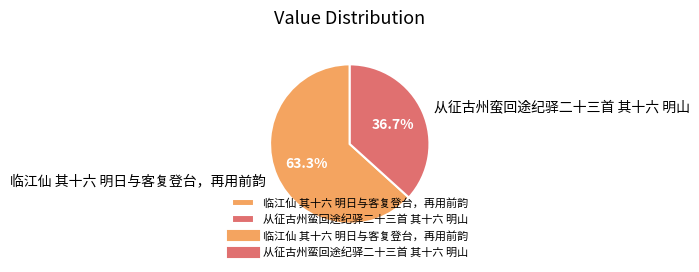

To the nearest percent, what portion does 从征古州蛮回途纪驿二十三首 其十六 明山 represent?

37%